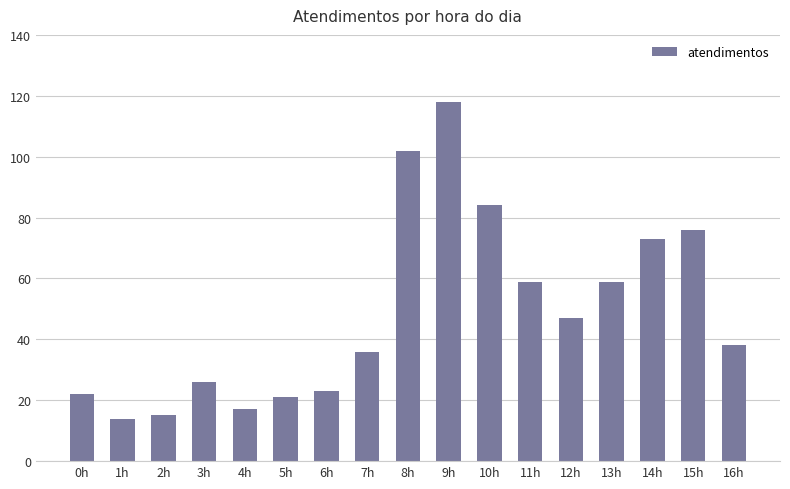

What position from the right is 11h?

6